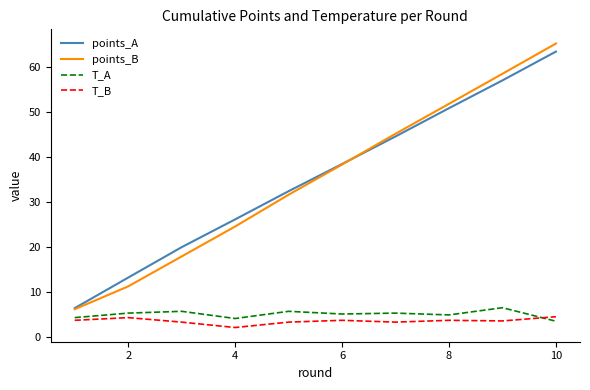

True or false: points_A and T_B cross at least once.

False